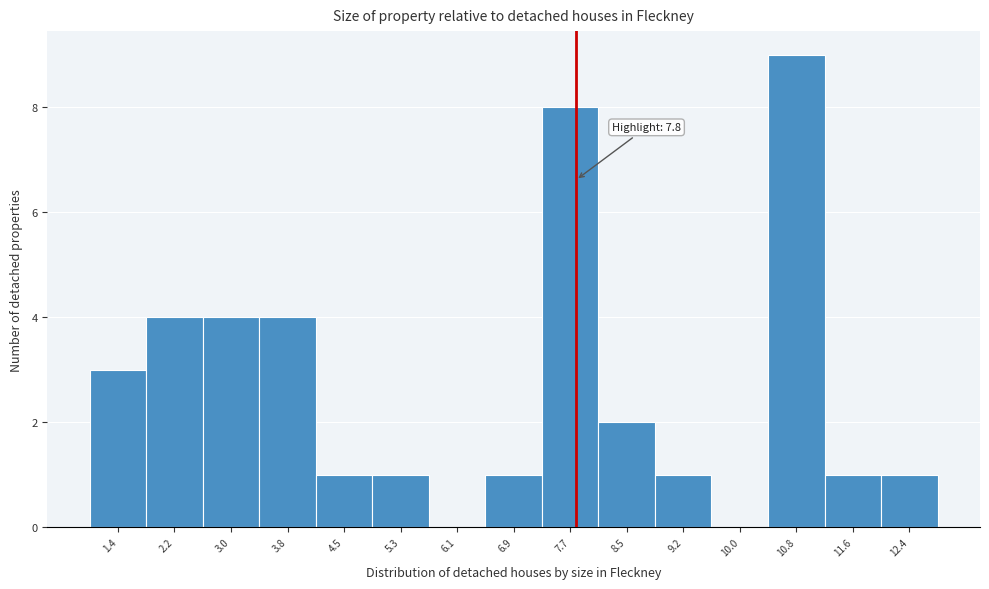

Over which range of the x-axis is the bar tallest?

10.4 to 11.2